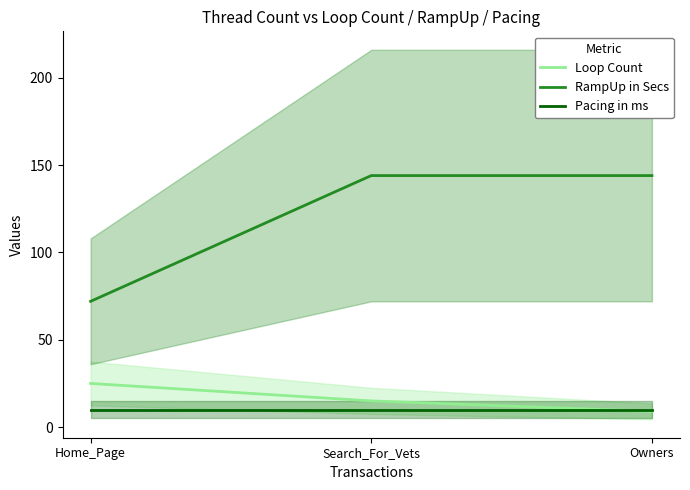

What is the difference between the maximum and minimum values in the Loop Count series?

16